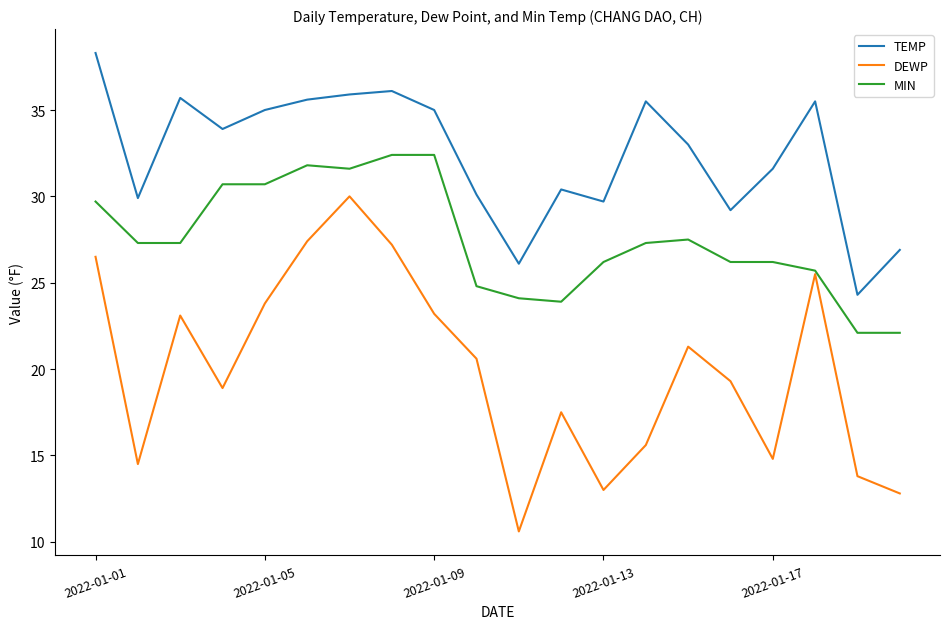

How many distinct data groups are displayed?

3